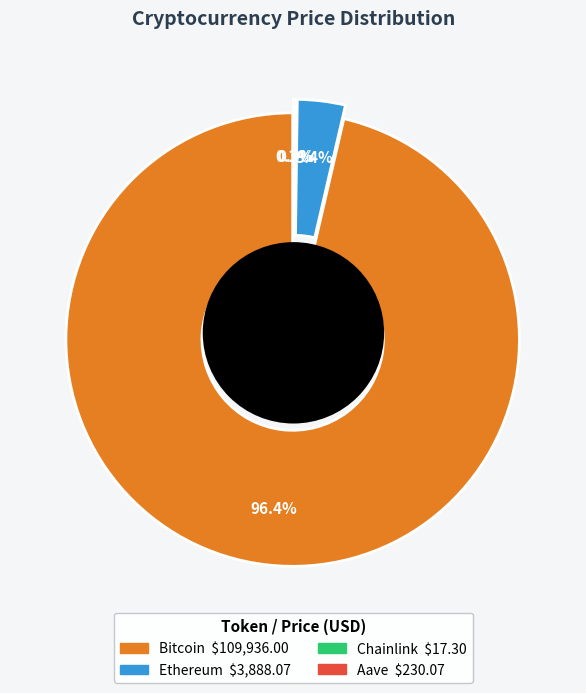

How many segments does this pie chart have?

4